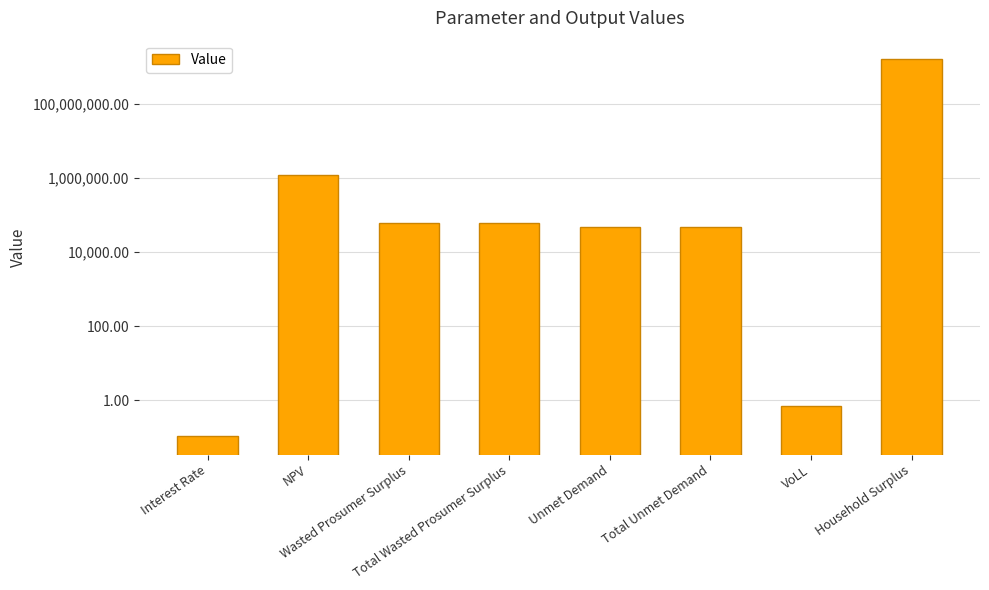

What position from the right is Household Surplus?

1